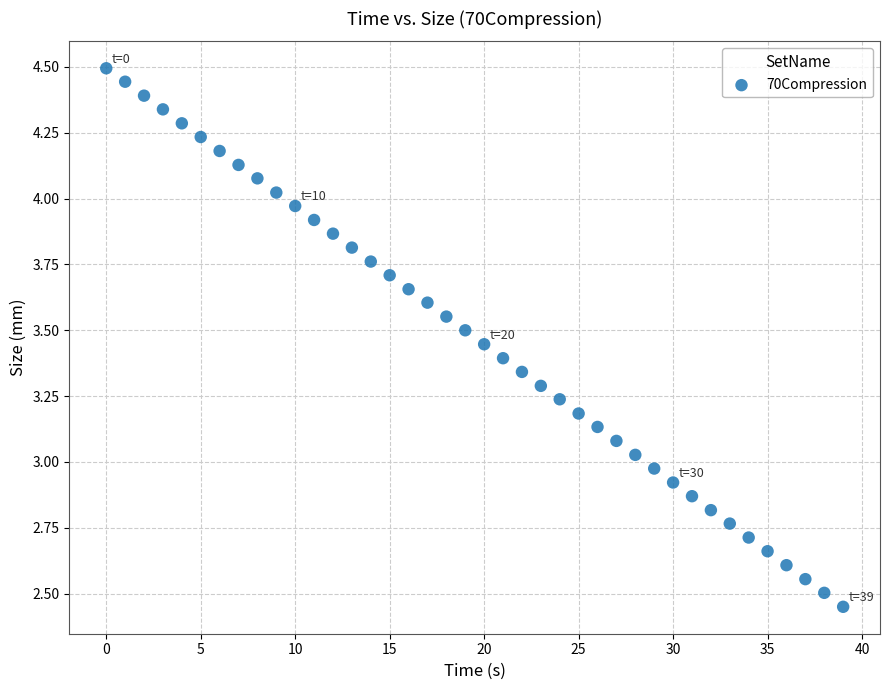

Count the number of points in this scatter plot.

40